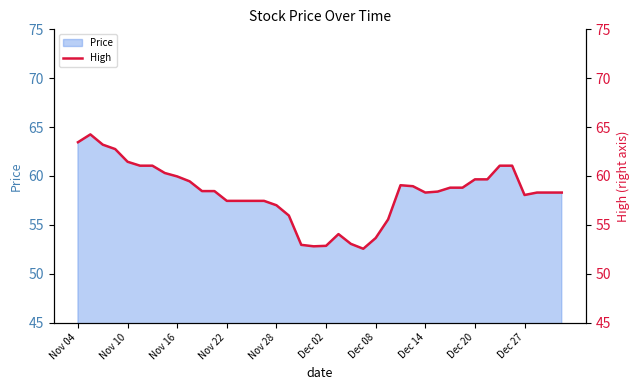

Approximately how many times larger is the value at 22 compared to 19?

1.0